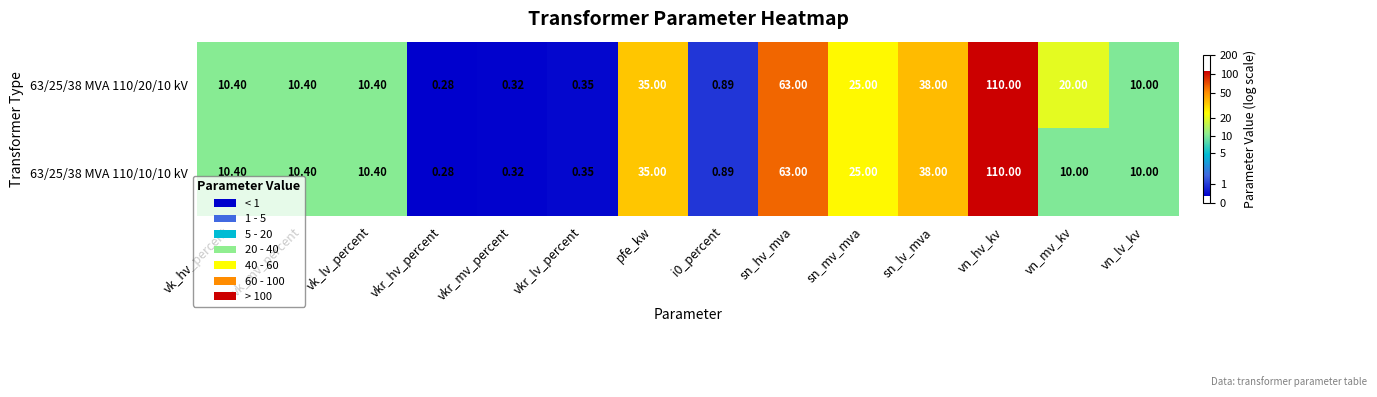

Is the value of 63/25/38 MVA 110/20/10 kV at i0_percent greater than the value of 63/25/38 MVA 110/10/10 kV at vkr_hv_percent?

Yes